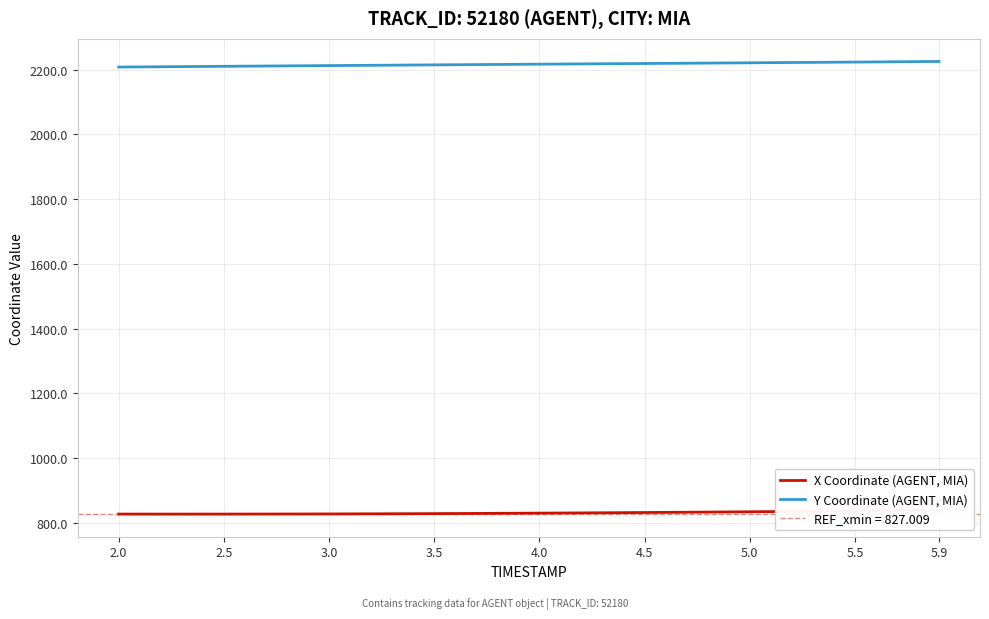

What is the minimum value for Y Coordinate (AGENT, MIA)?

2207.8